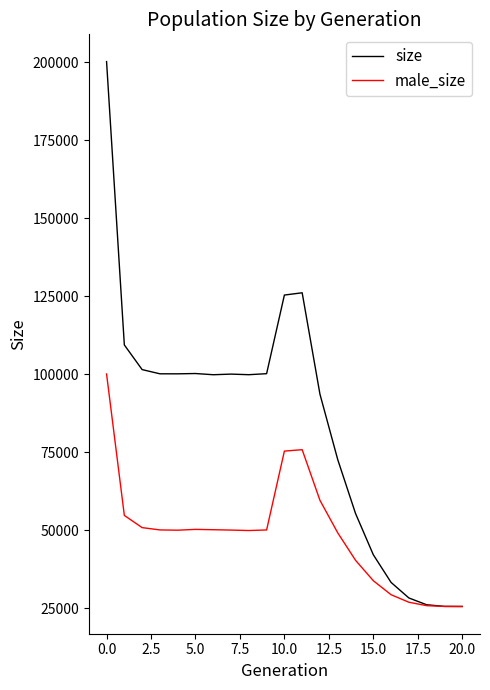

At how many categories does at least one series exceed 84182?

13